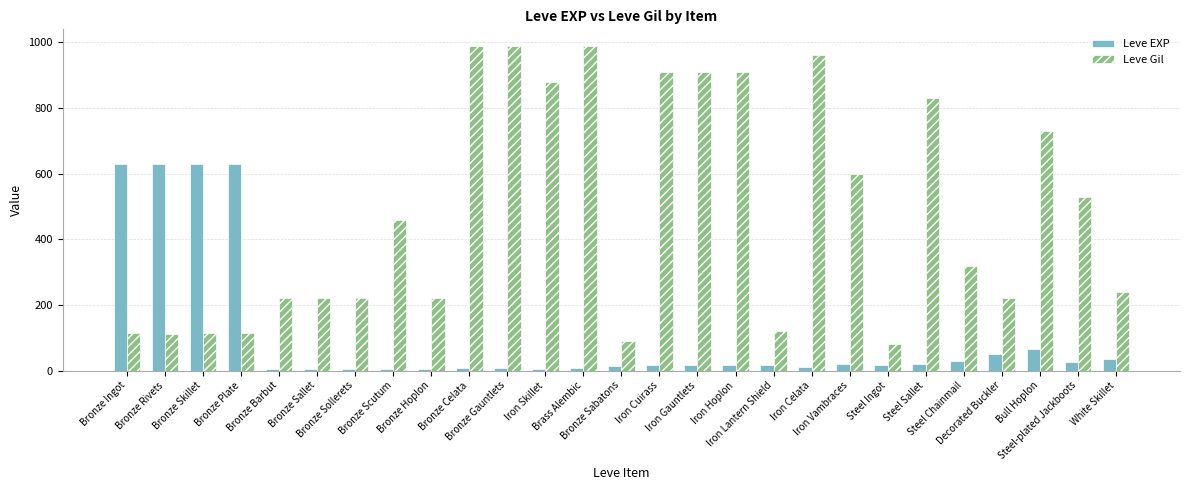

The Leve Gil series shows 1509 at Bronze Celata. True or false?

False